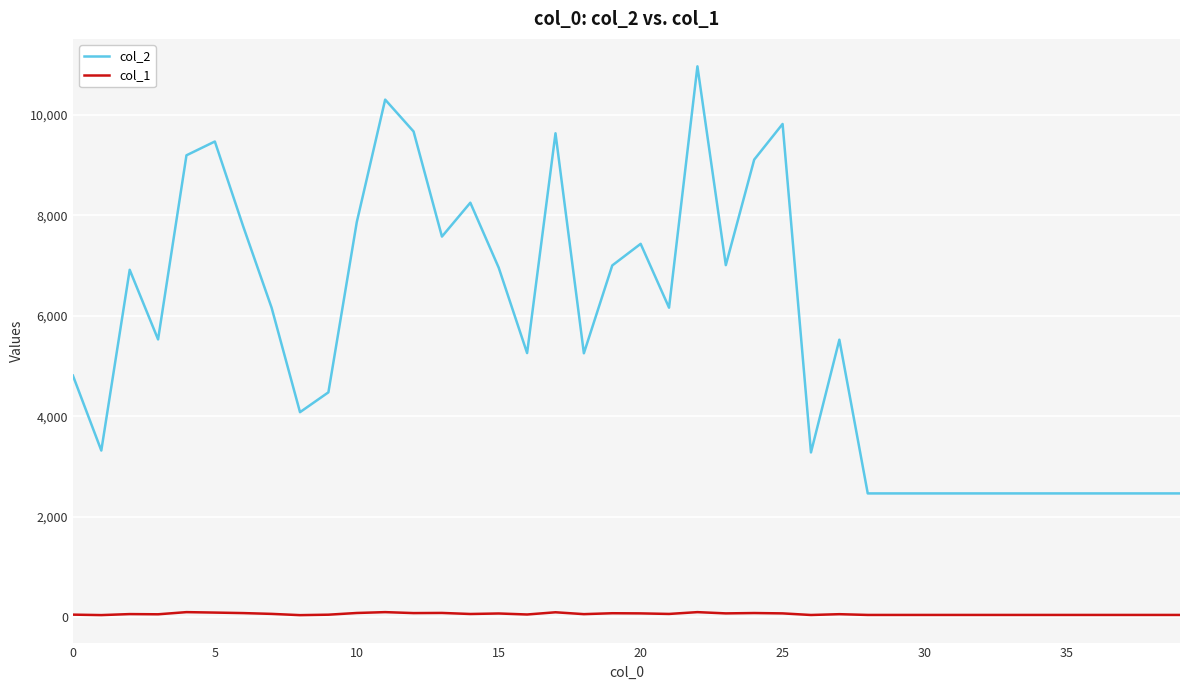

Which series has the widest spread of values?

col_2